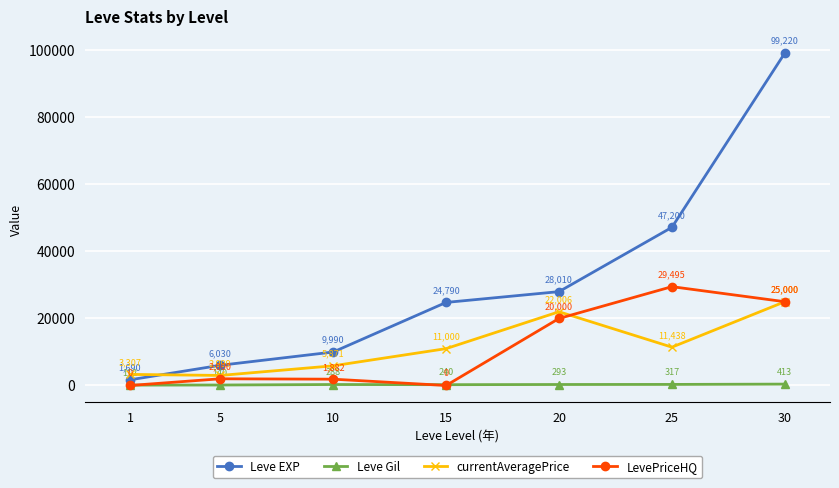

True or false: Leve Gil has a value of 293 at 20.

True